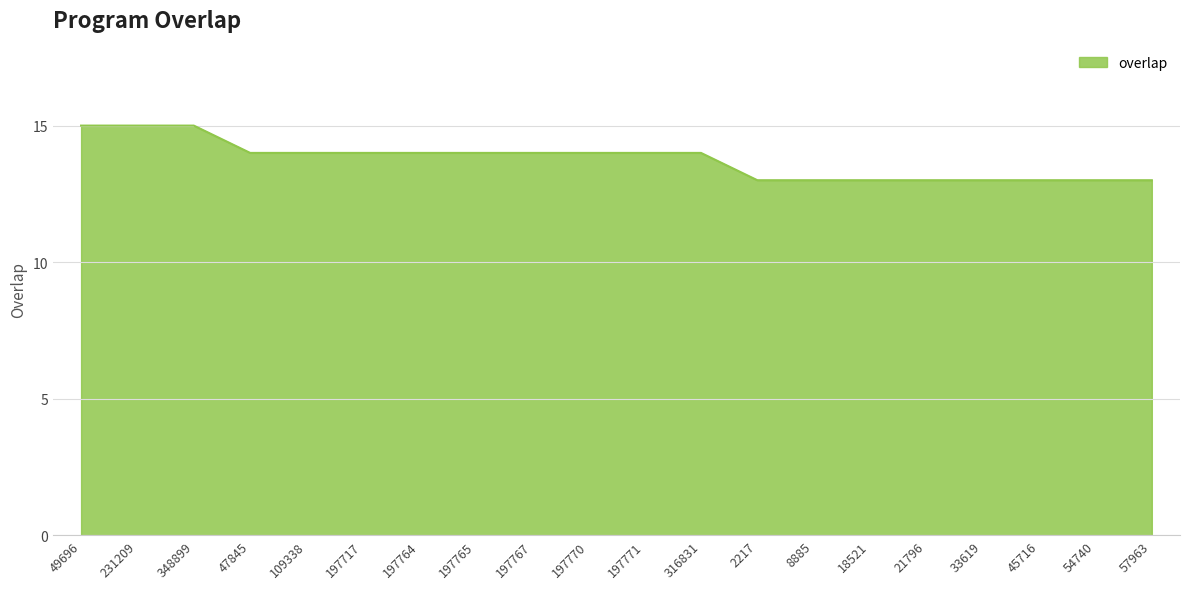

What is the minimum value shown in the chart?

13